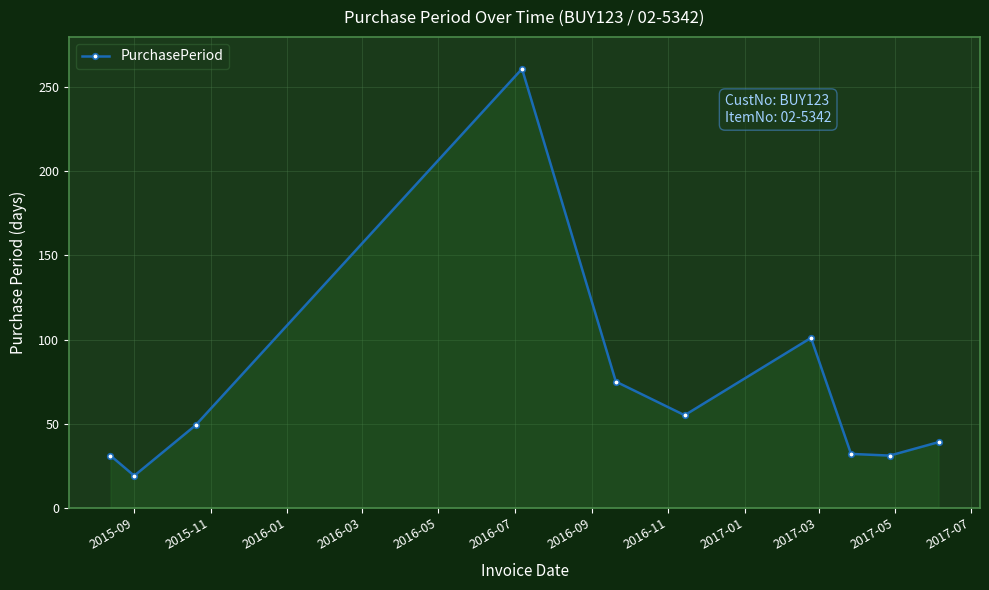

Does the chart have visible grid lines?

Yes